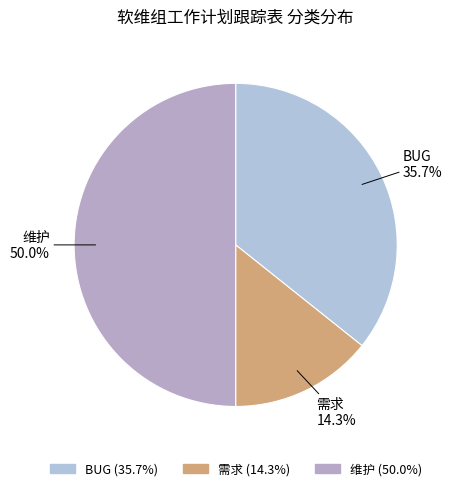

To the nearest percent, what is the difference between the 维护 and BUG slice percentages?

14%